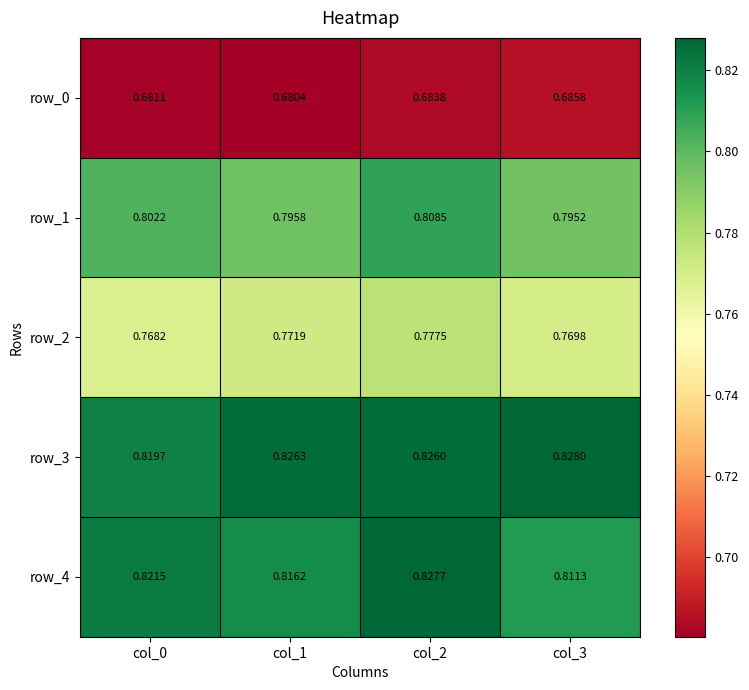

Reading left to right, what are all the values shown in this chart?

row_0: col_0=0.7	col_1=0.7	col_2=0.7	col_3=0.7
row_1: col_0=0.8	col_1=0.8	col_2=0.8	col_3=0.8
row_2: col_0=0.8	col_1=0.8	col_2=0.8	col_3=0.8
row_3: col_0=0.8	col_1=0.8	col_2=0.8	col_3=0.8
row_4: col_0=0.8	col_1=0.8	col_2=0.8	col_3=0.8